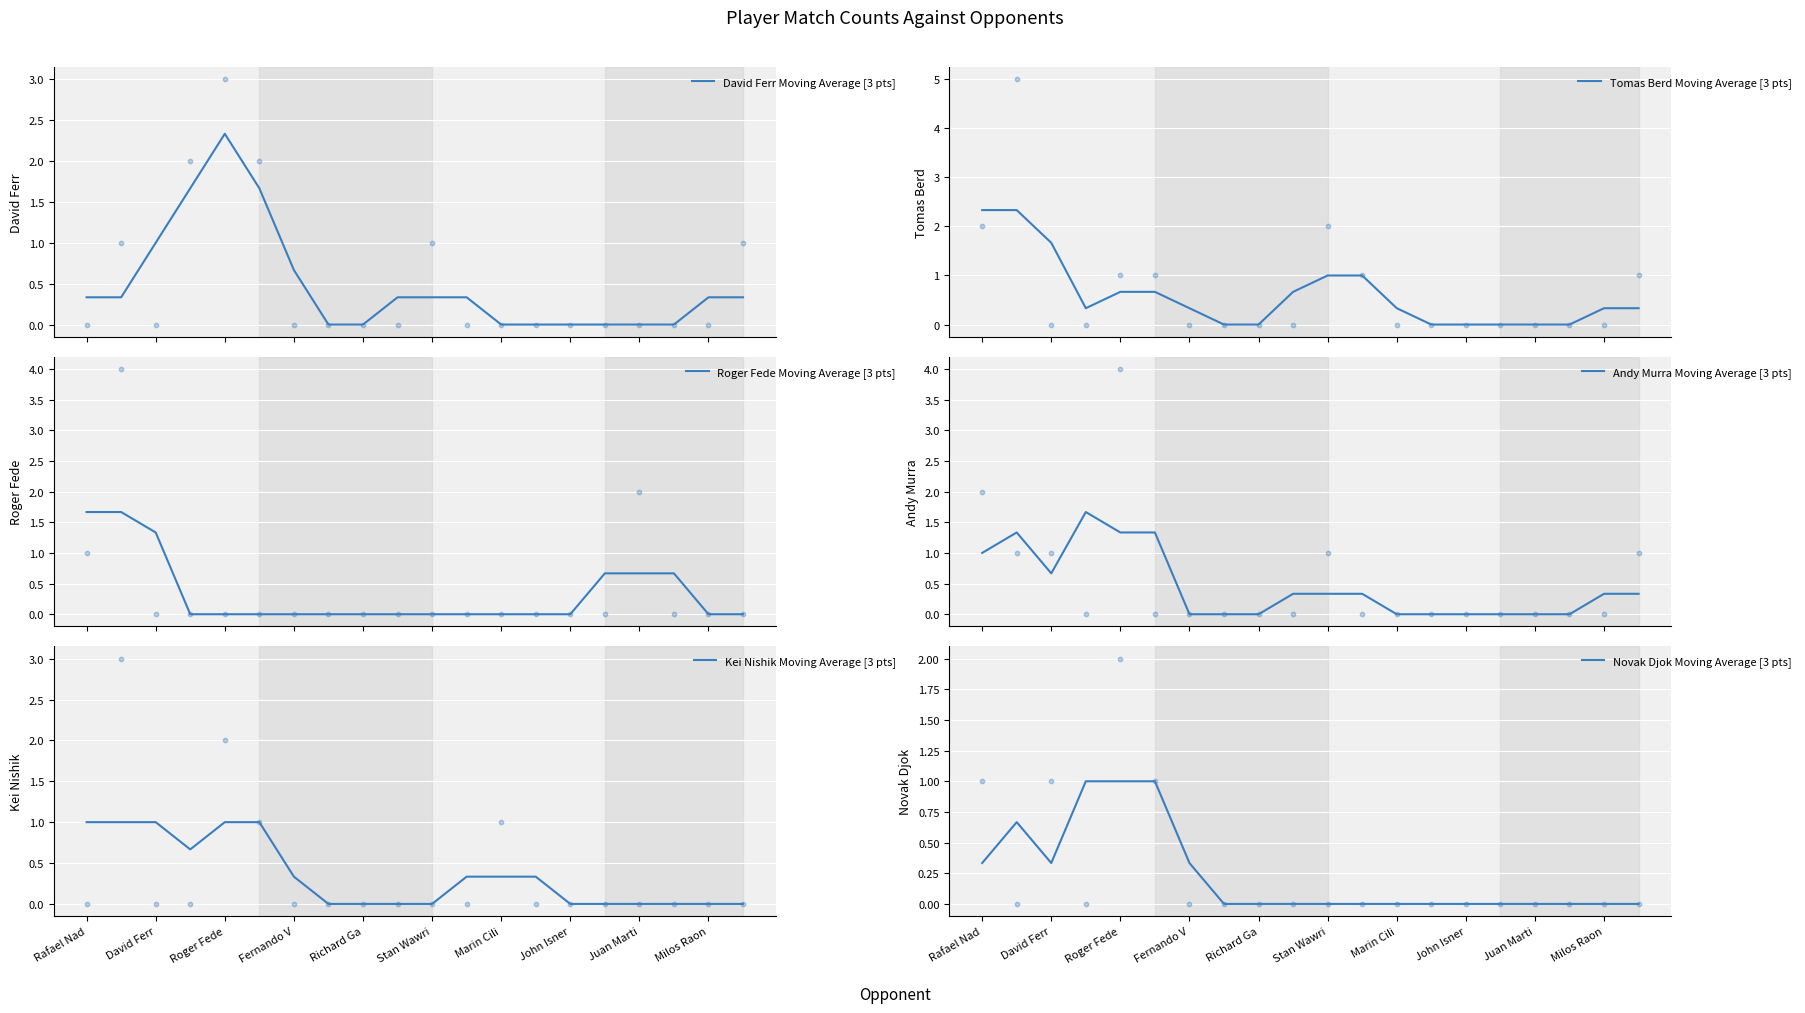

What are all the series names shown in the legend?

David Ferr Moving Average [3 pts], Tomas Berd Moving Average [3 pts], Roger Fede Moving Average [3 pts], Andy Murra Moving Average [3 pts], Kei Nishik Moving Average [3 pts], Novak Djok Moving Average [3 pts]